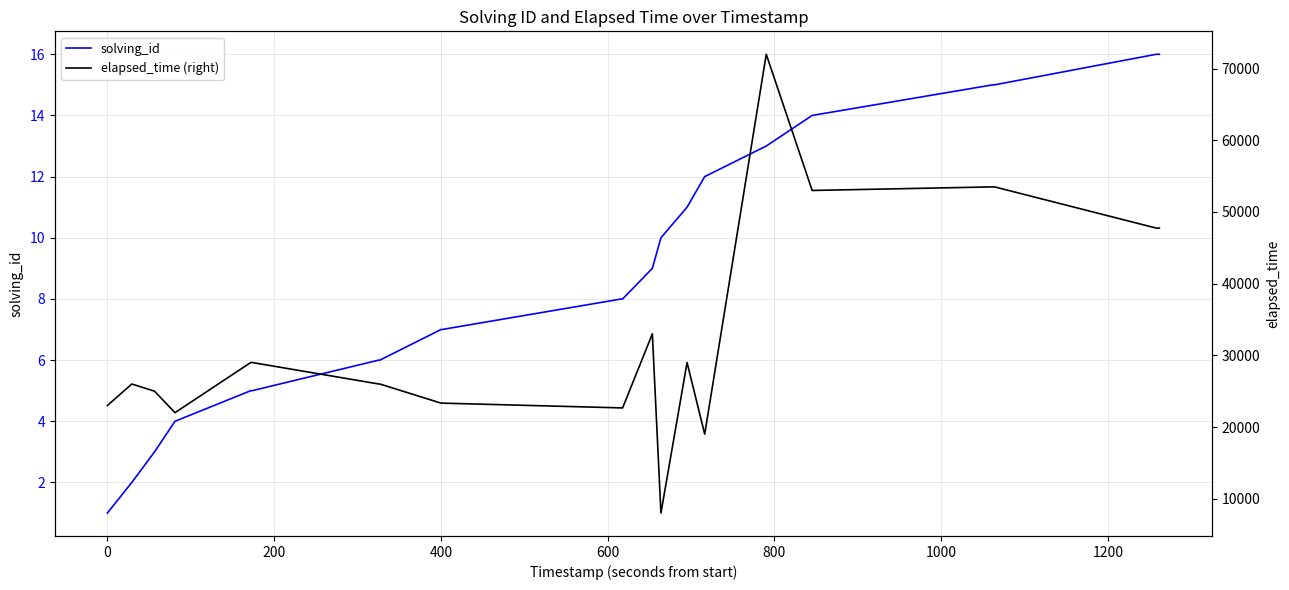

Does the chart have visible grid lines?

Yes